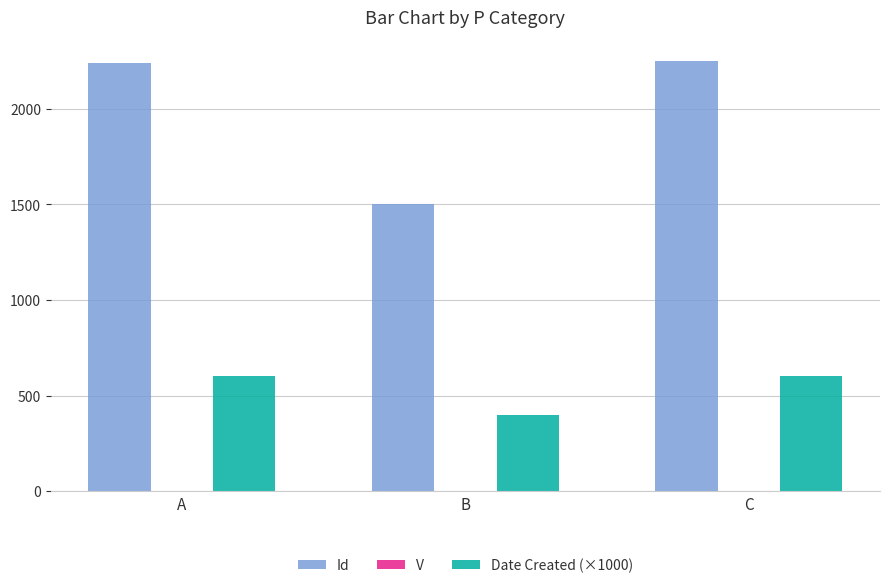

The Date Created (×1000) series shows 602 at A. True or false?

True